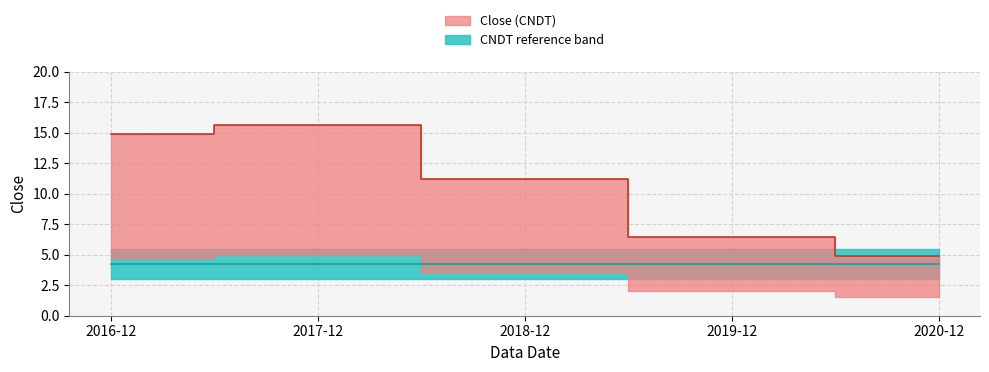

Where is the data nearest to the value 10?

2018-12